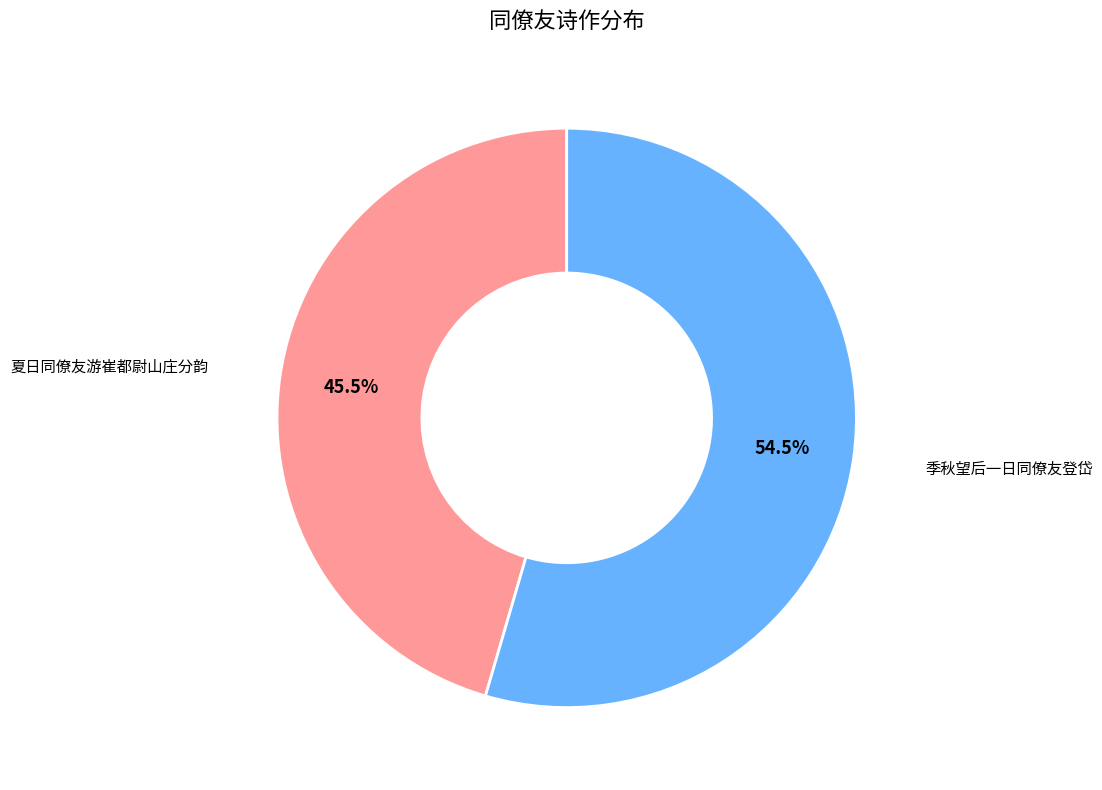

Is there any slice that represents more than half of the pie?

Yes